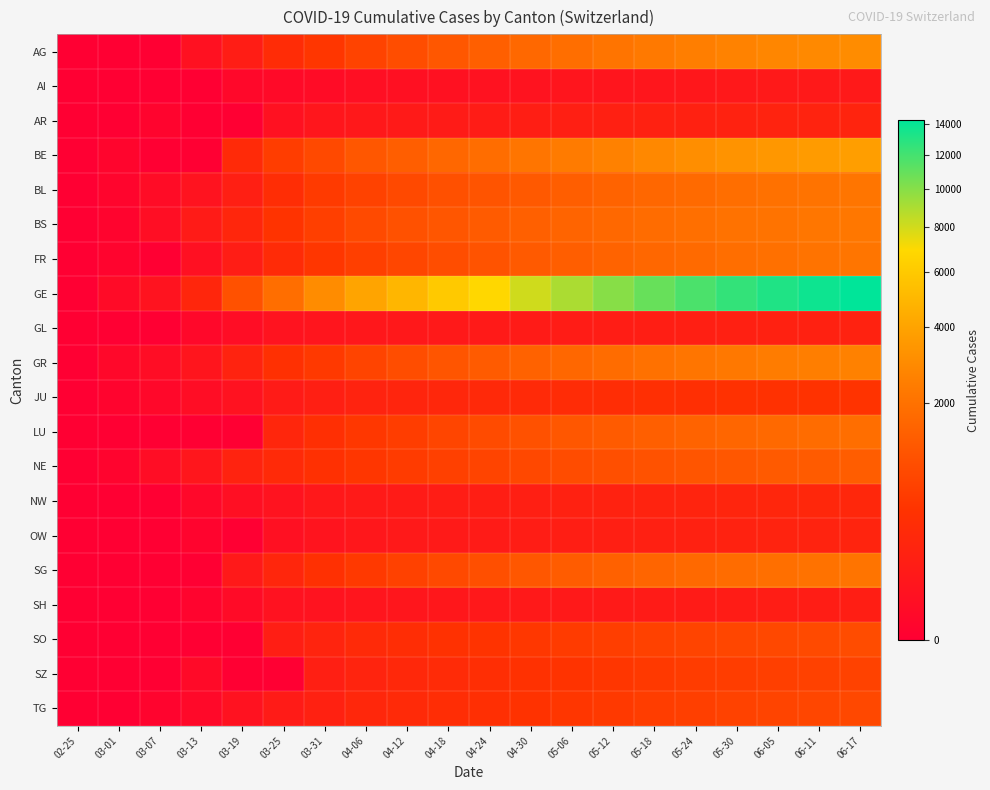

At 04-18, list the series in order from smallest to largest.

AI, SH, GL, OW, AR, NW, JU, SZ, TG, SO, NE, LU, SG, FR, BL, GR, BS, AG, BE, GE